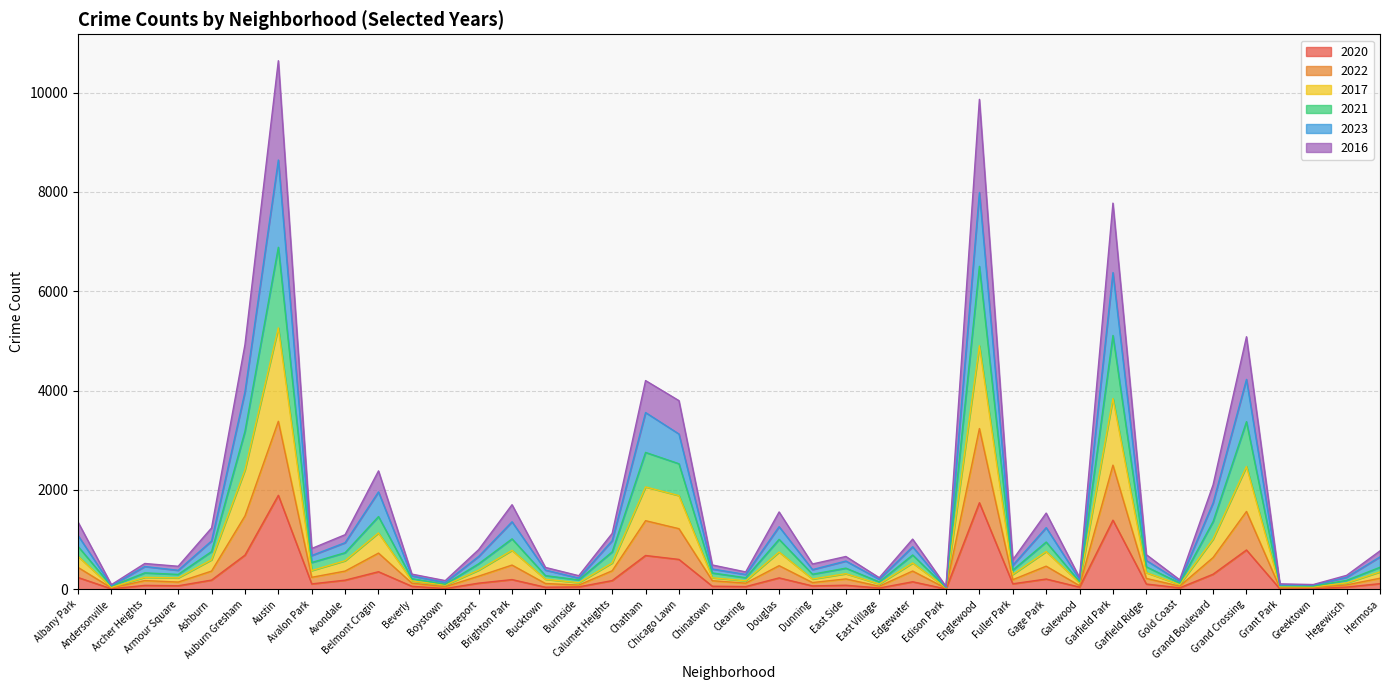

What are all the series names shown in the legend?

2020, 2022, 2017, 2021, 2023, 2016